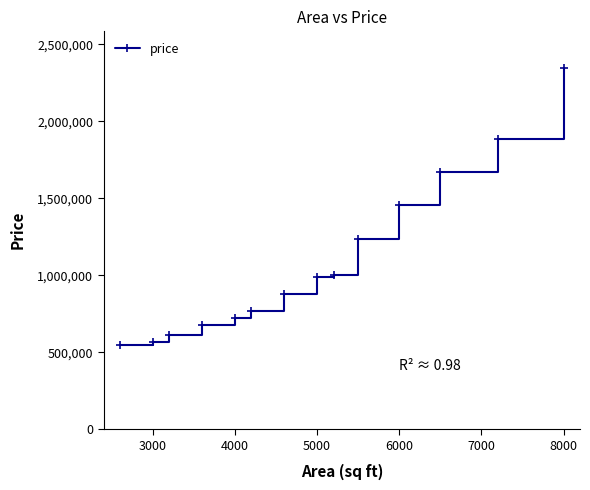

What is the sum of all values?

15361151